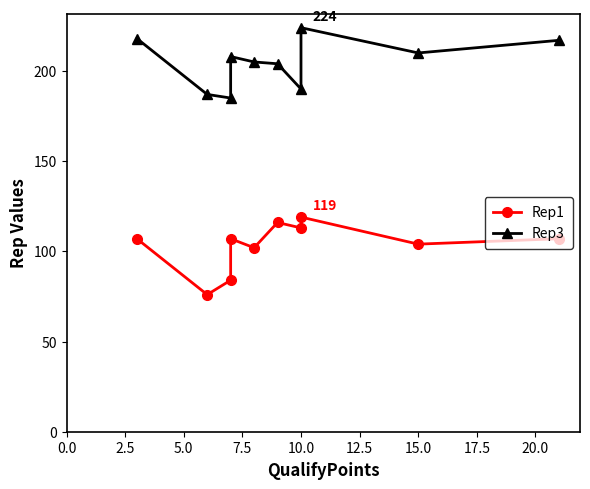

True or false: Rep3 has a value of 67 at 10.0.

False